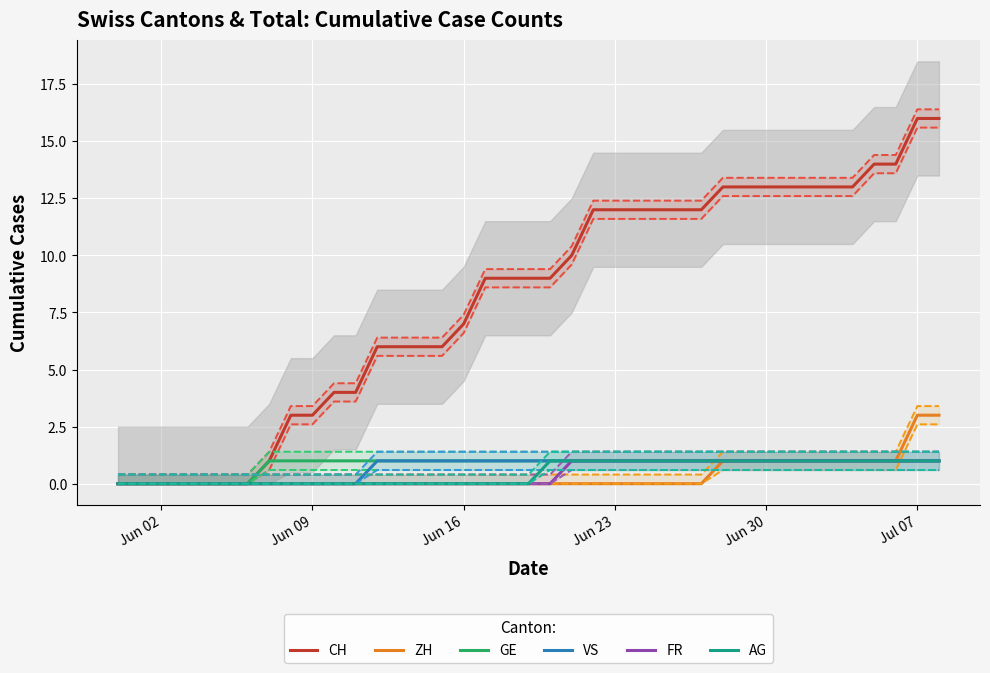

The value of GE at Jun 16 is 1. True or false?

True